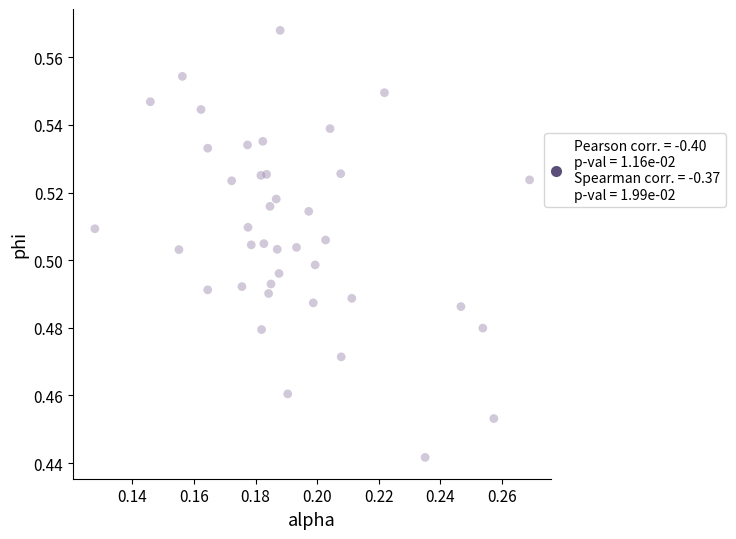

How many data points are displayed?

40